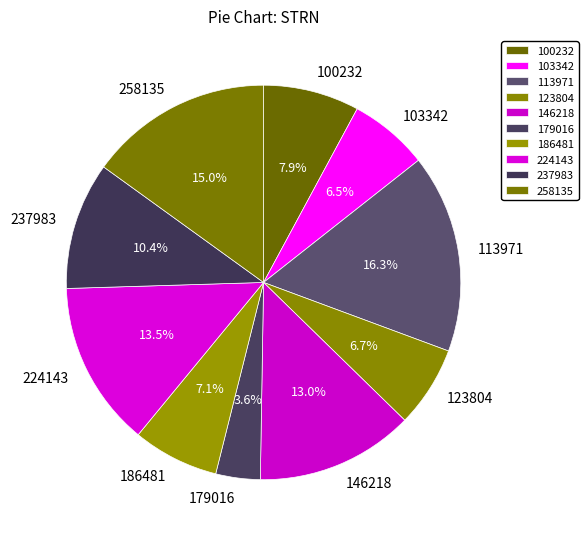

True or false: 258135 accounts for 4% of the total.

False